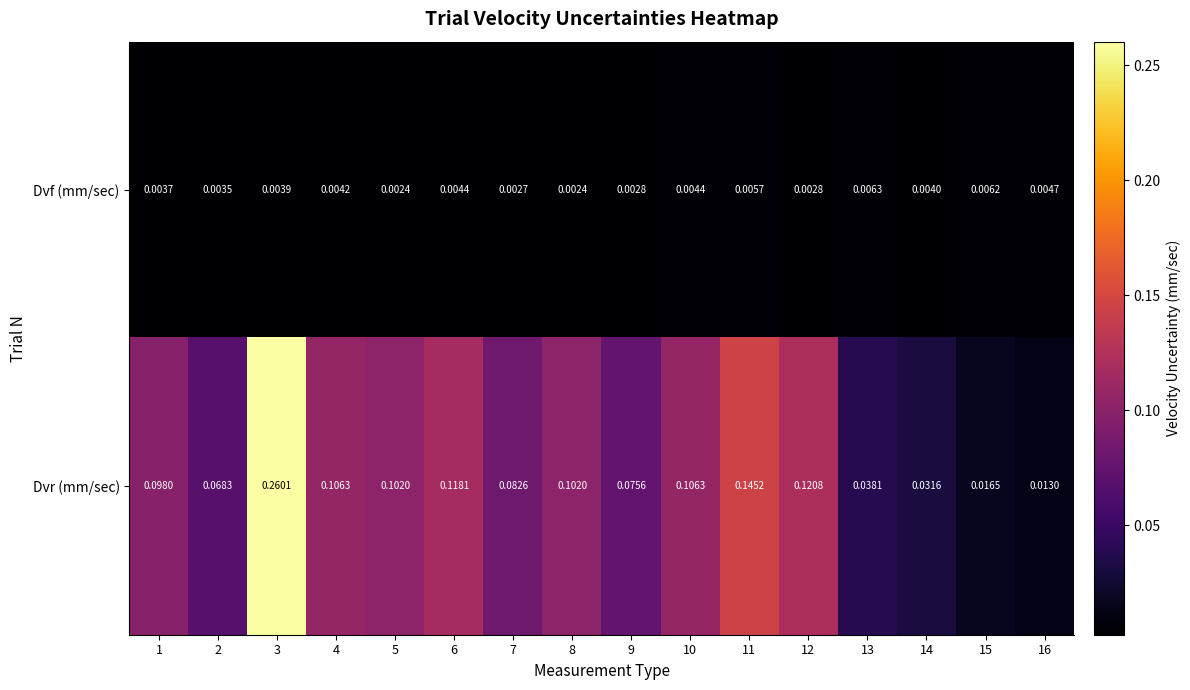

Between 2 and 9, which series saw the biggest shift?

Dvr (mm/sec)